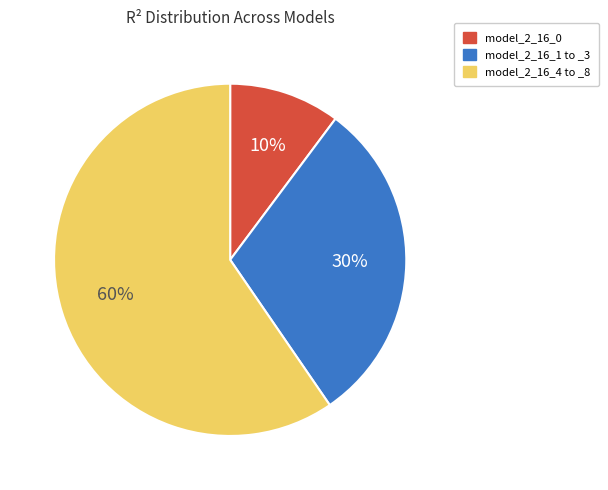

To the nearest percent, what is the average slice percentage?

33%